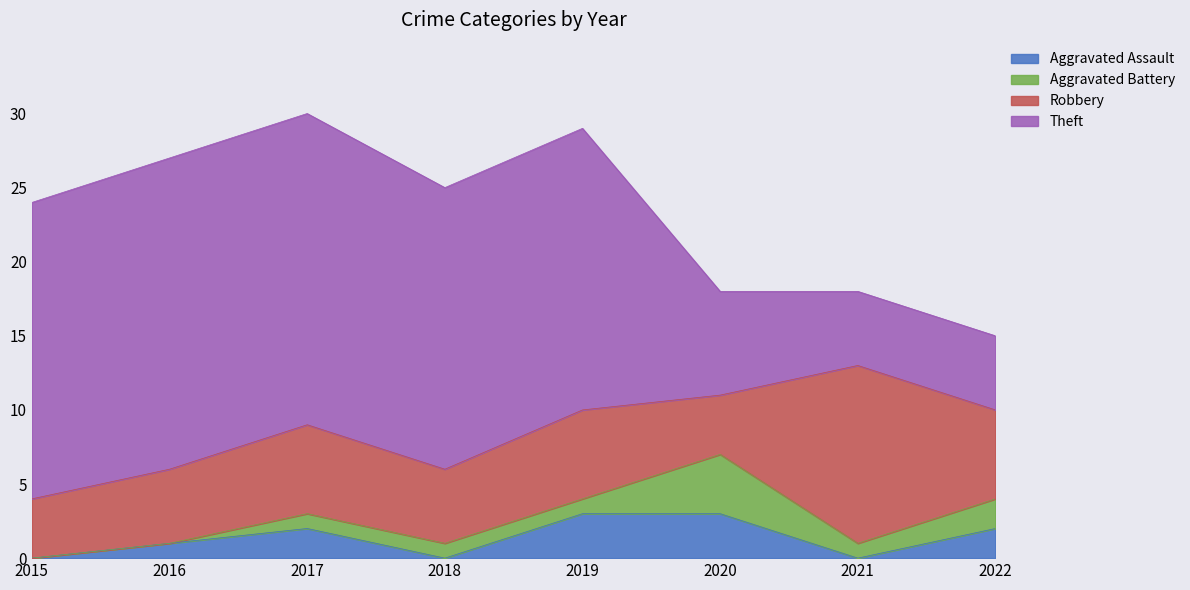

What is the difference between the maximum and minimum values in the Aggravated Battery series?

4